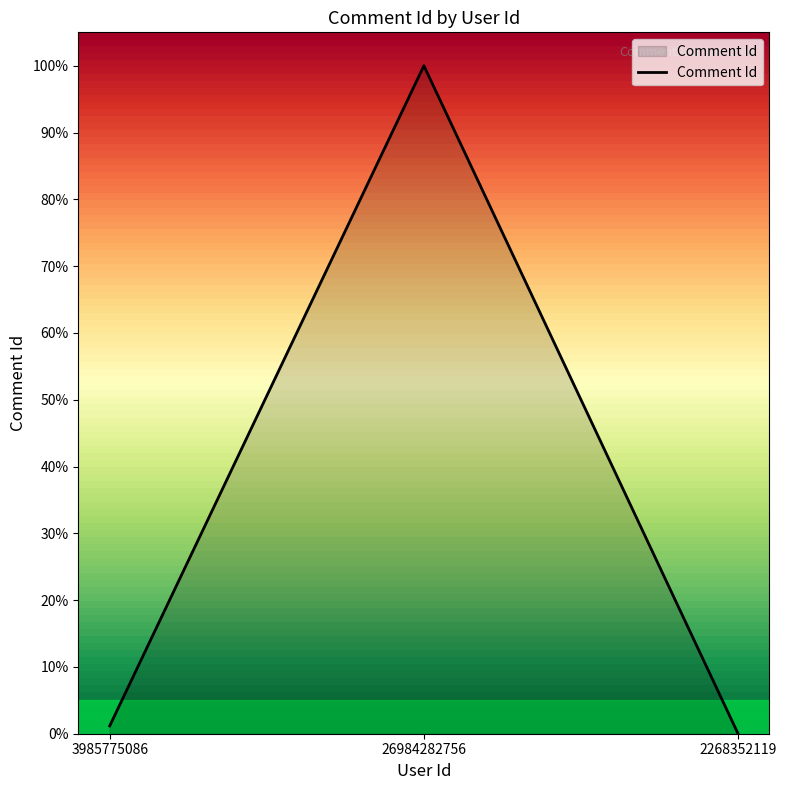

Count the number of values greater than 1.

2